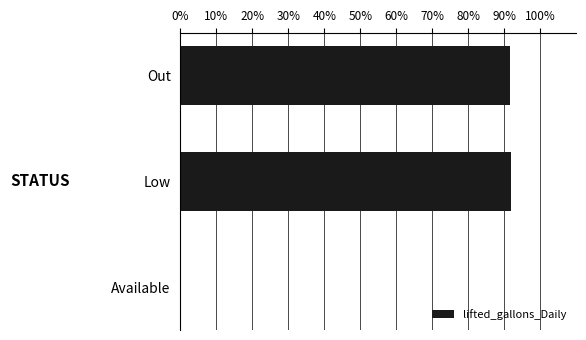

What is the sum of the values at Low and Out?

183.7